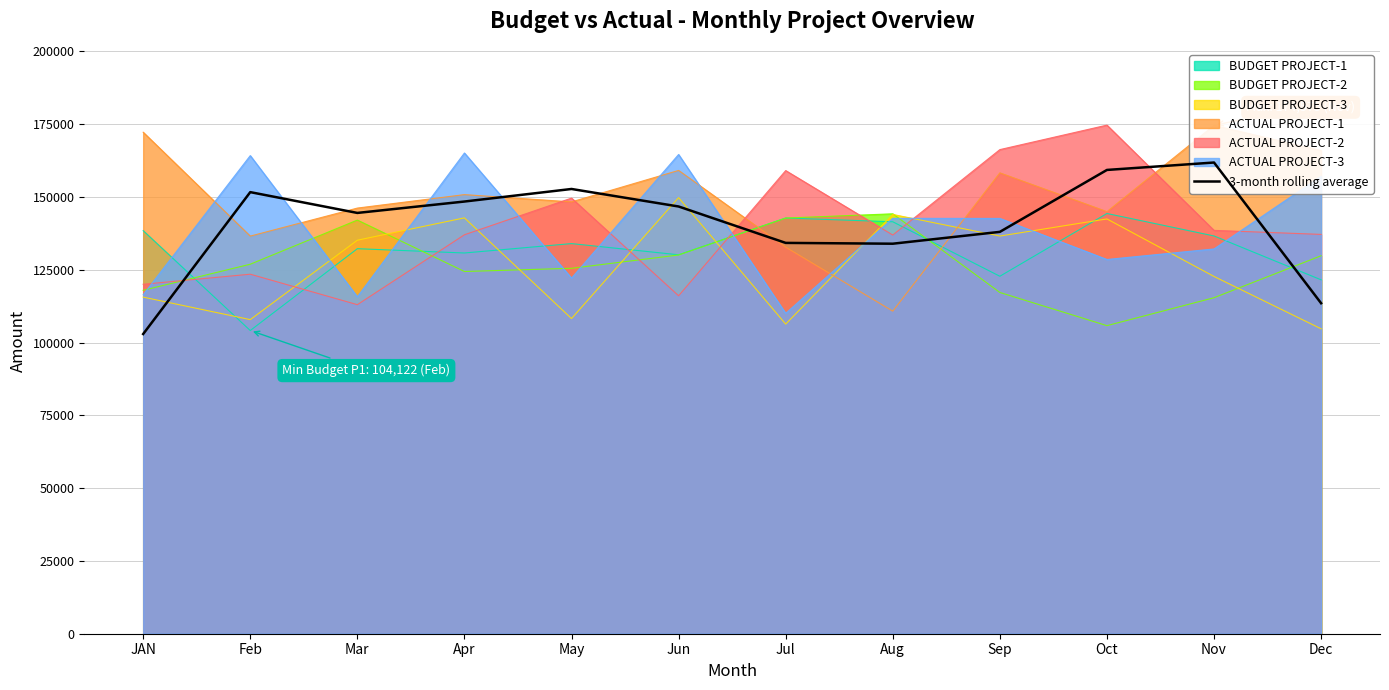

At which label is the value closest to 132369?

Aug